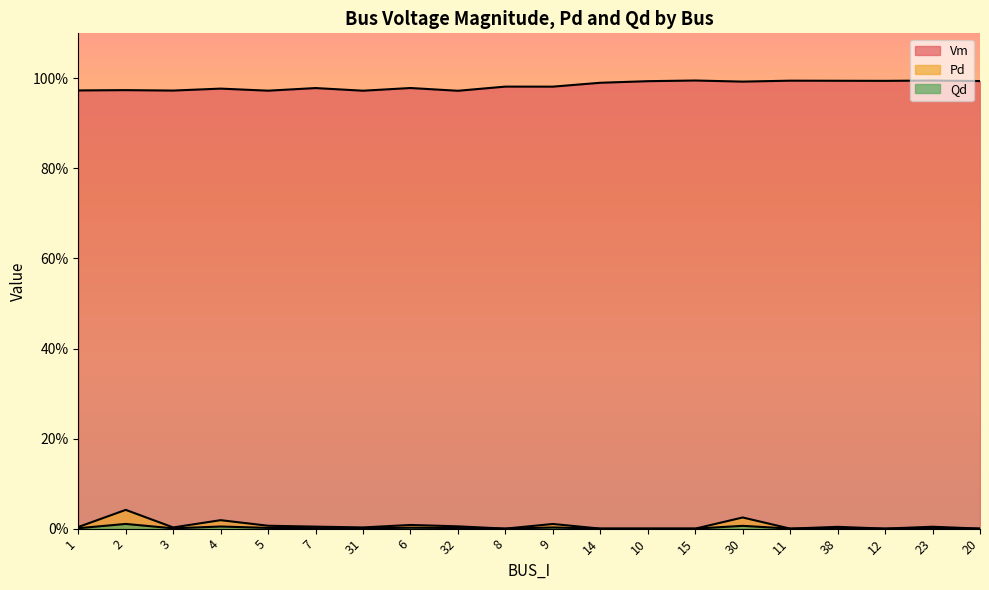

List the series in order of their peak value, highest first.

Vm, Pd, Qd